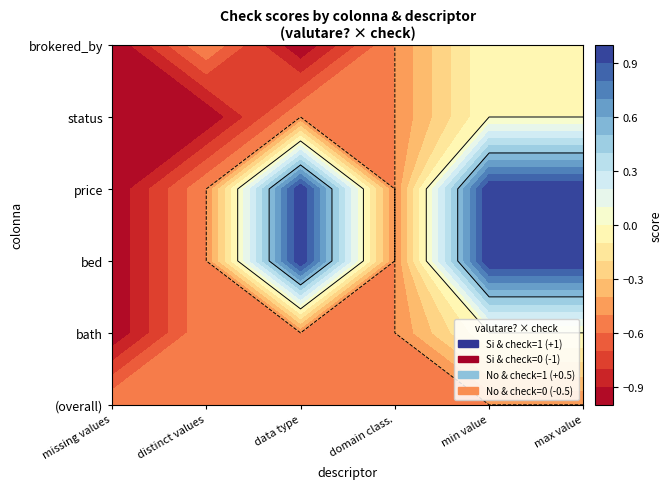

Between 4 and 3, which is larger?

4